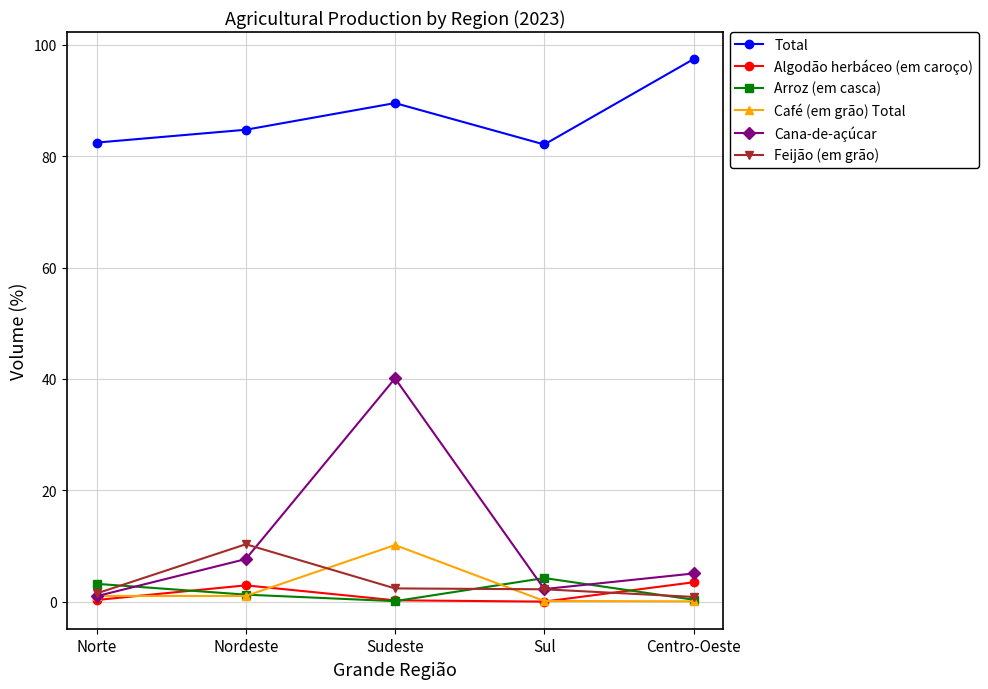

What is the label of the 2nd point from the right?

Sul